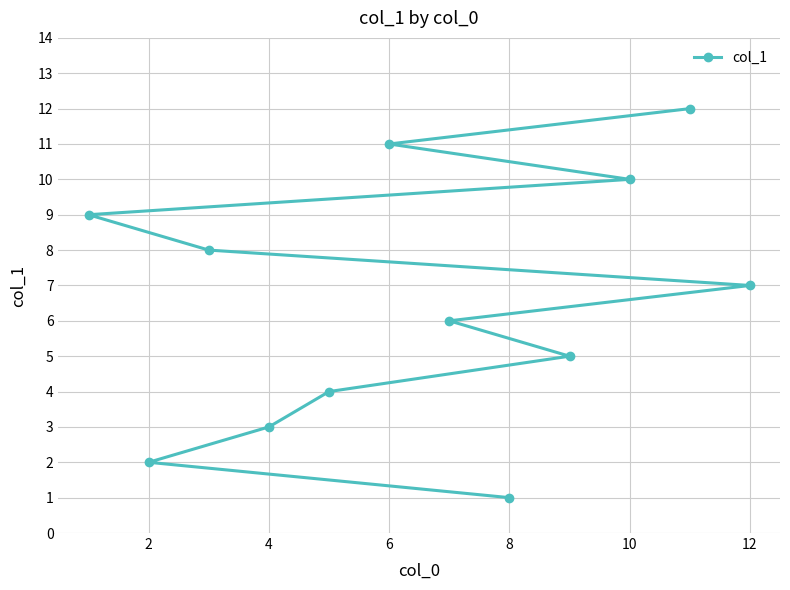

What is the smallest value displayed?

1